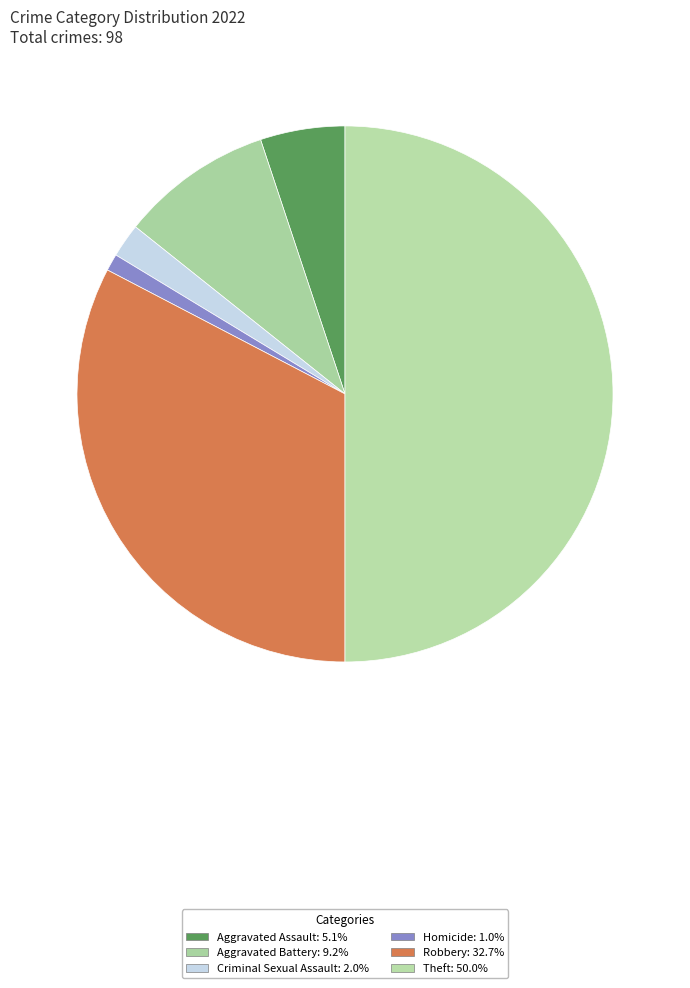

How many slices are in this pie chart?

6